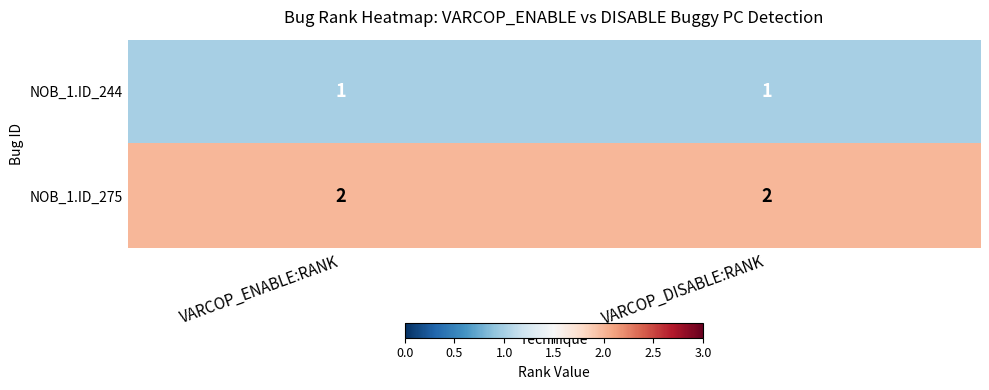

Rank the series by their maximum value, from lowest to highest.

NOB_1.ID_244, NOB_1.ID_275